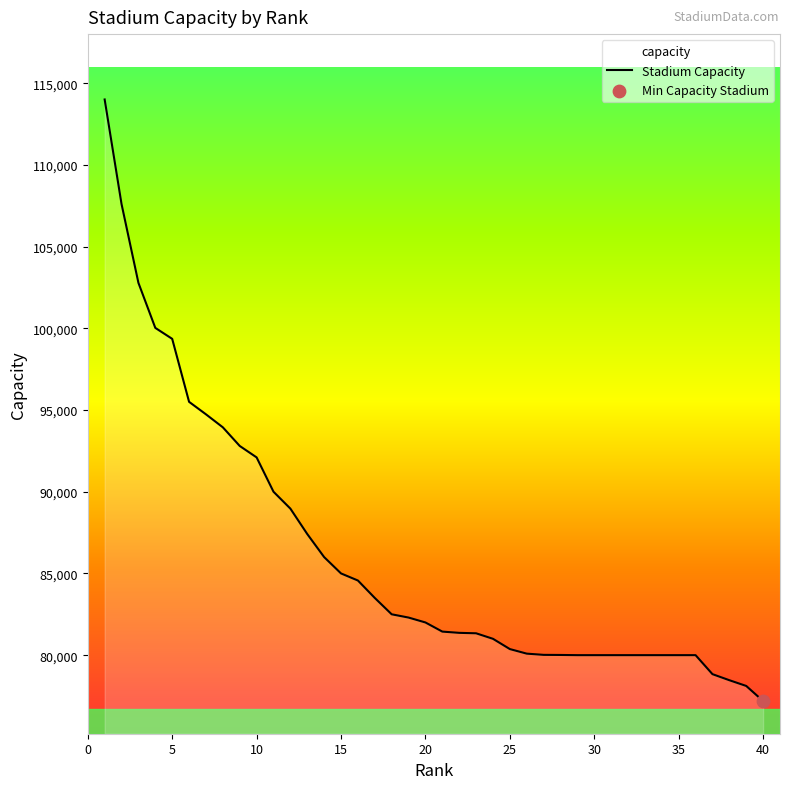

The value at 10 is 32194. True or false?

False